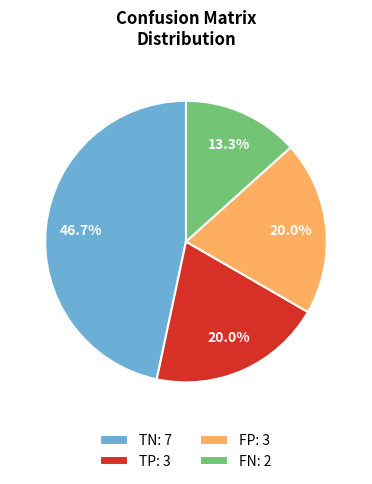

Does any single category account for the majority?

No